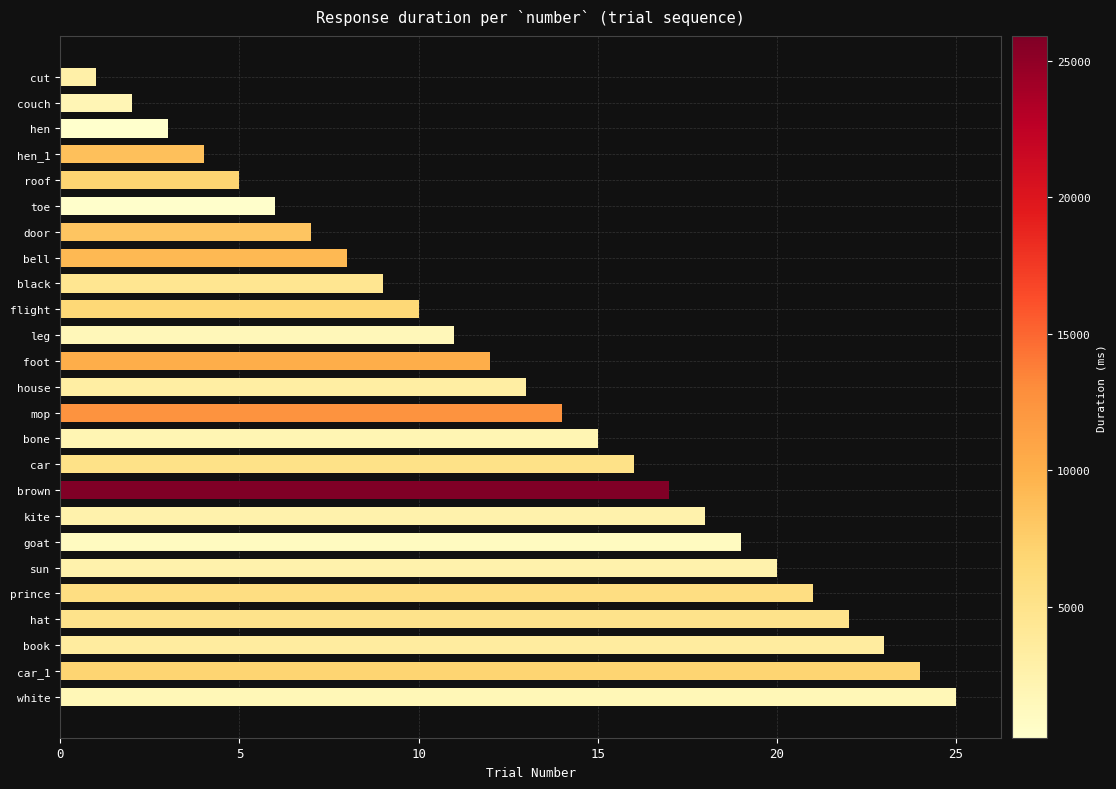

Are the bars grouped side by side (vs. stacked)?

No